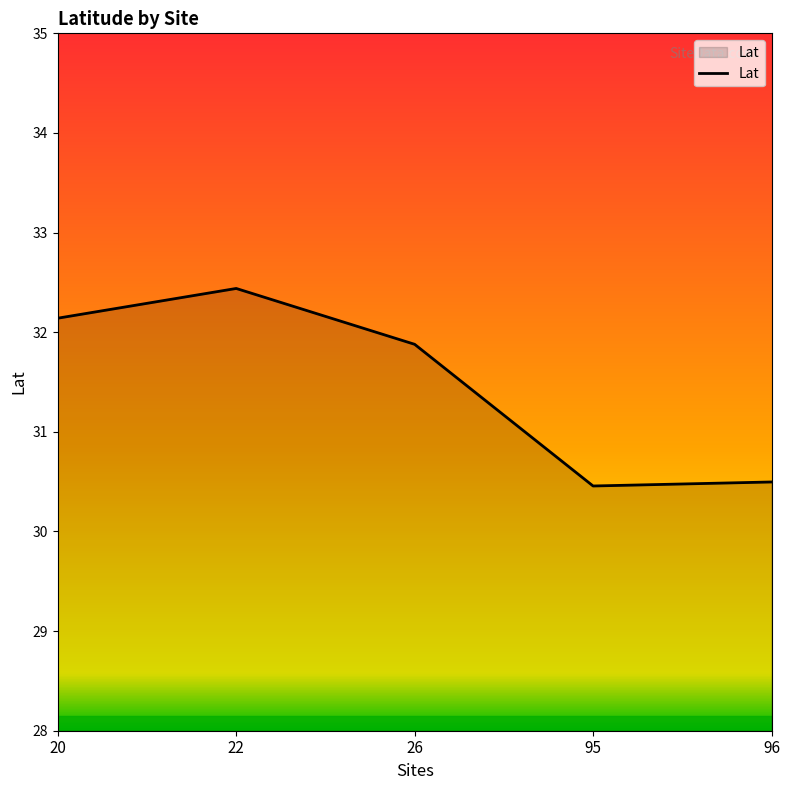

What is the greatest value displayed?

32.4